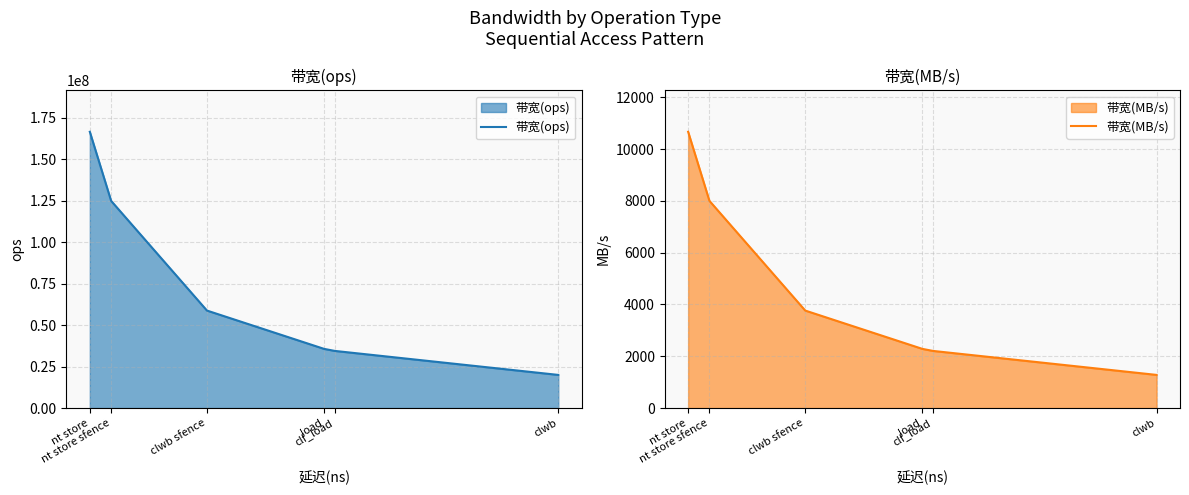

What is the minimum value for 带宽(ops)?

20000000